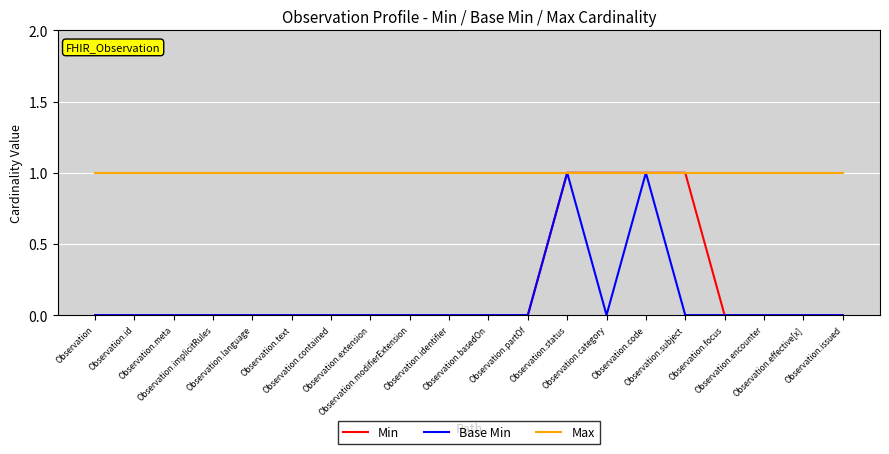

Which series has the largest total across all categories?

Max